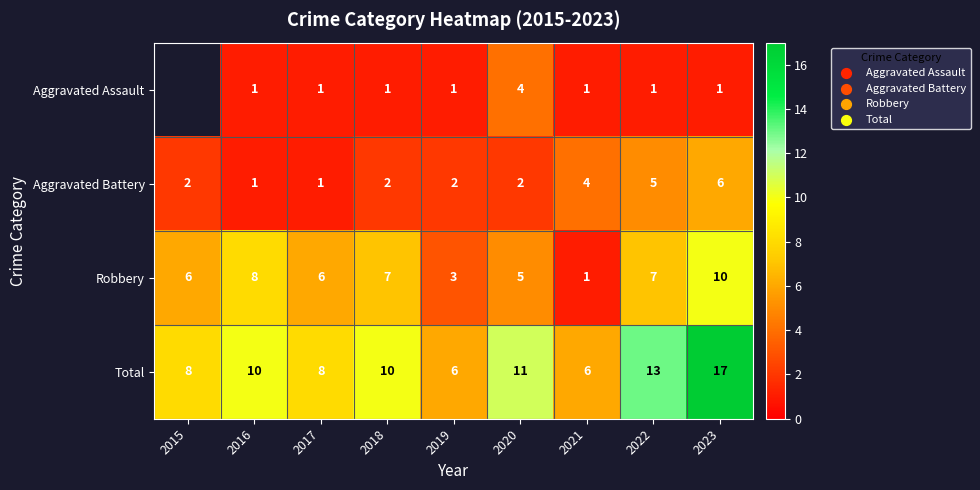

What is the spread (max minus min) of values at 2021?

5